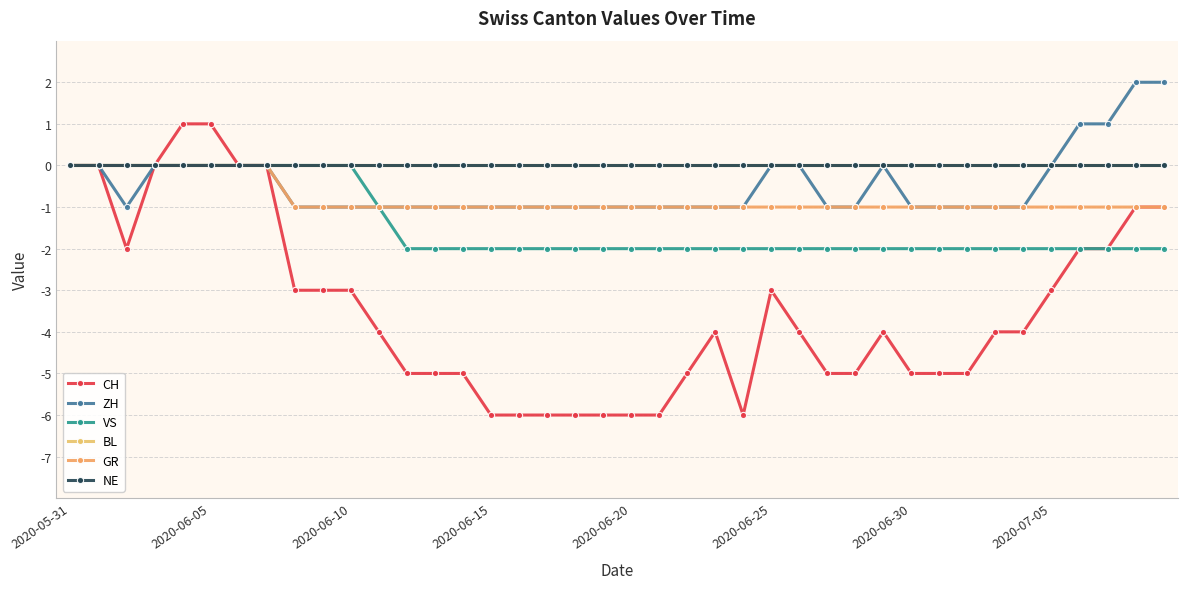

Which series has the widest spread of values?

CH